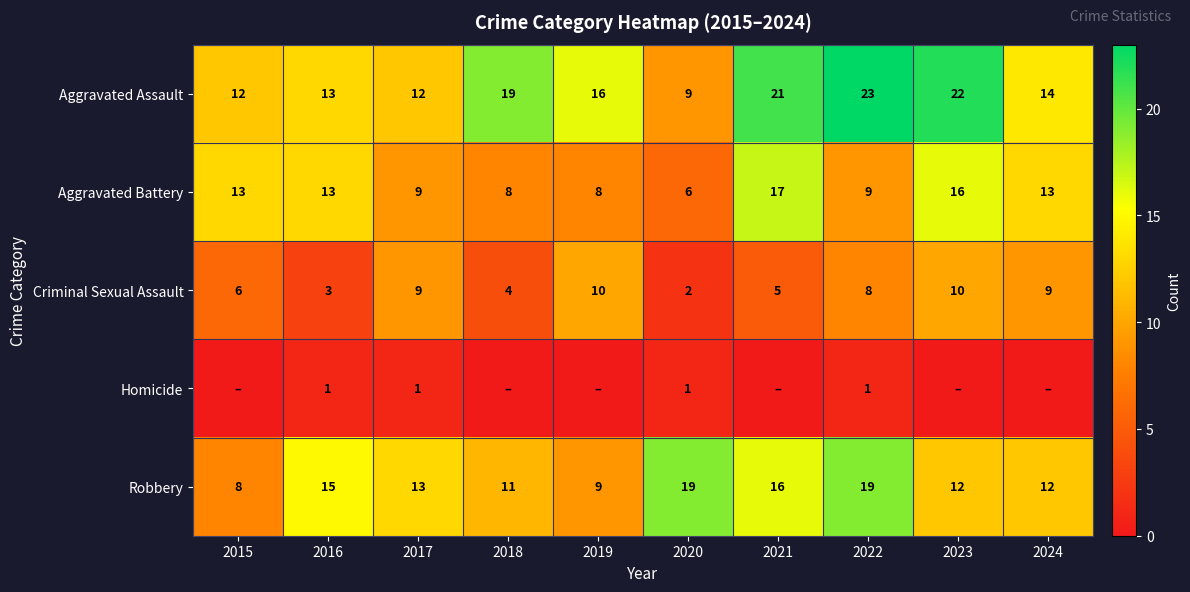

What is the total value across all series at 2022?

60